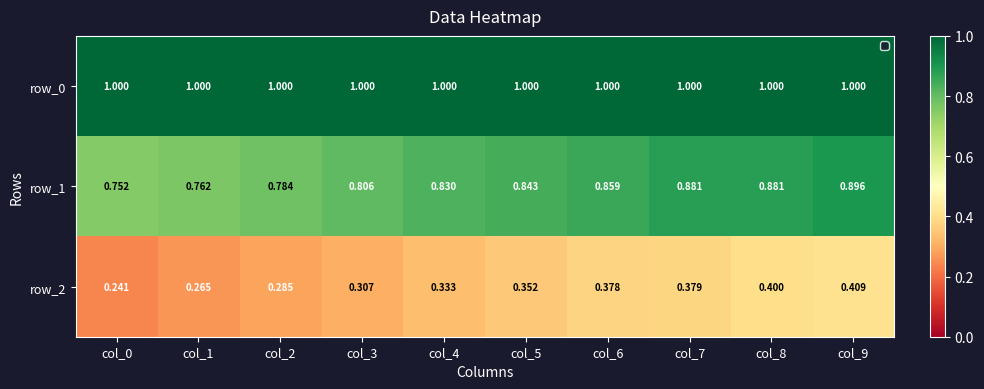

Is the value of row_0 at col_9 greater than the value of row_2 at col_3?

Yes